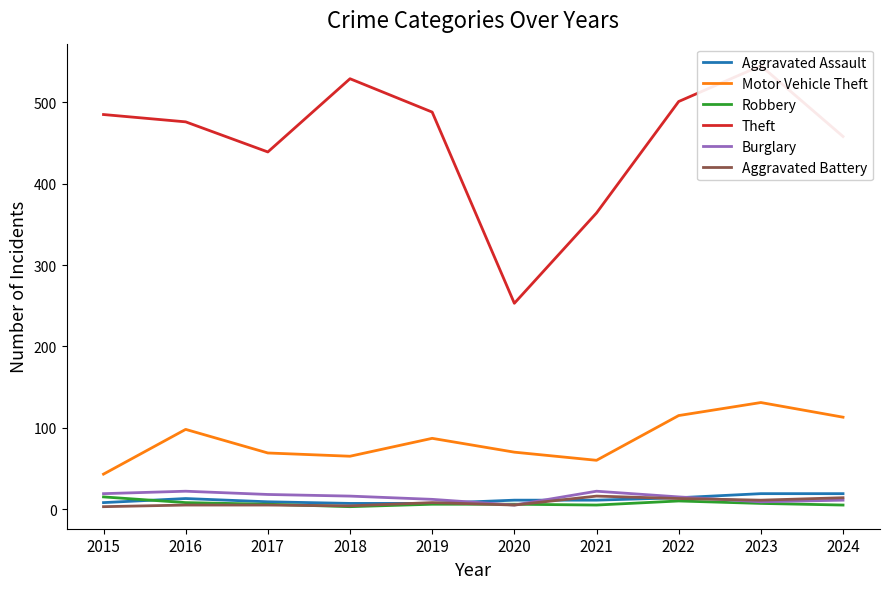

True or false: Burglary has a value of 17 at 2019.

False